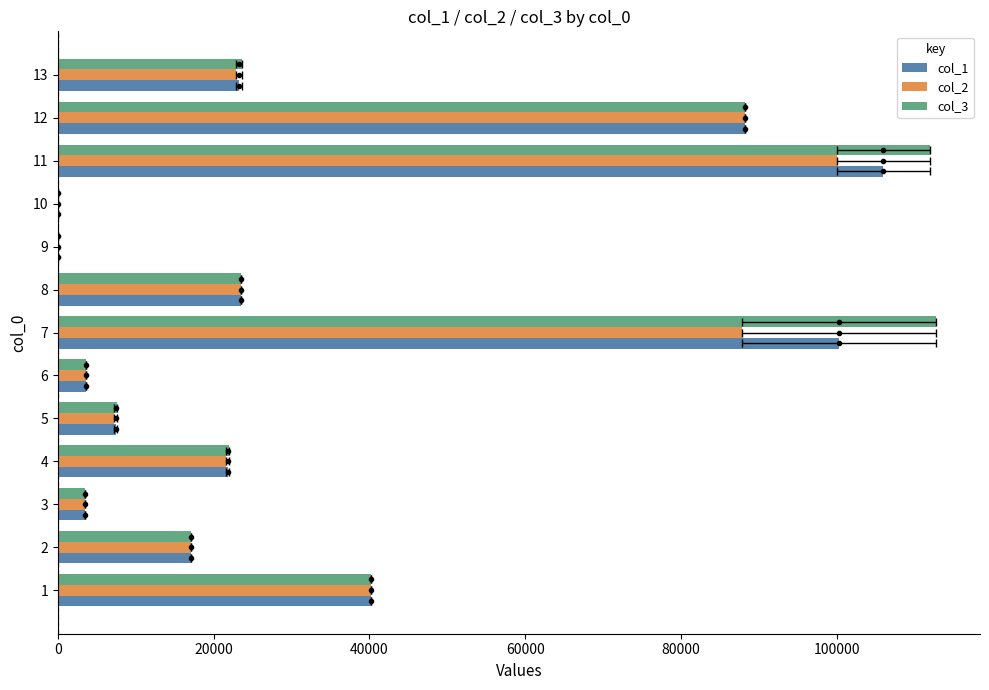

What position from the left is 20000?

2